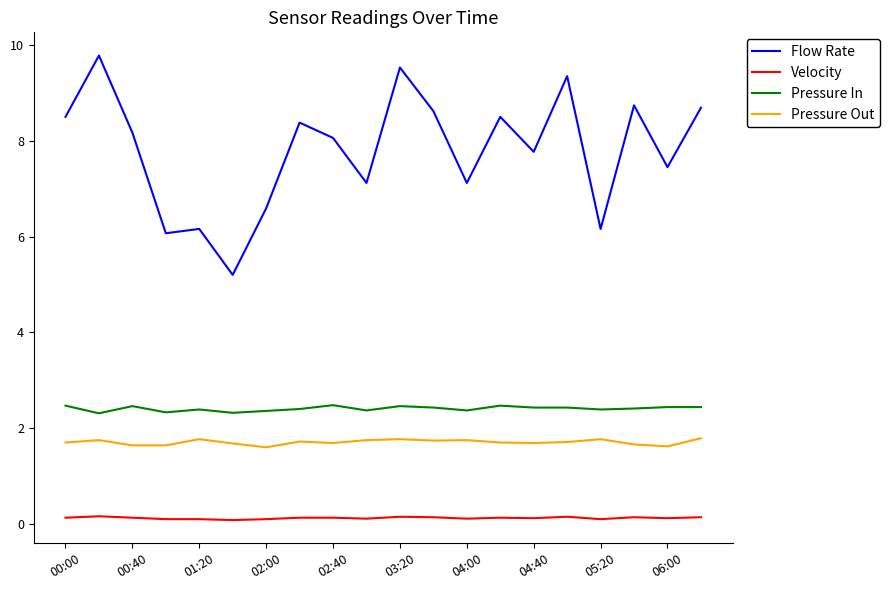

Which series has the largest total across all categories?

Flow Rate